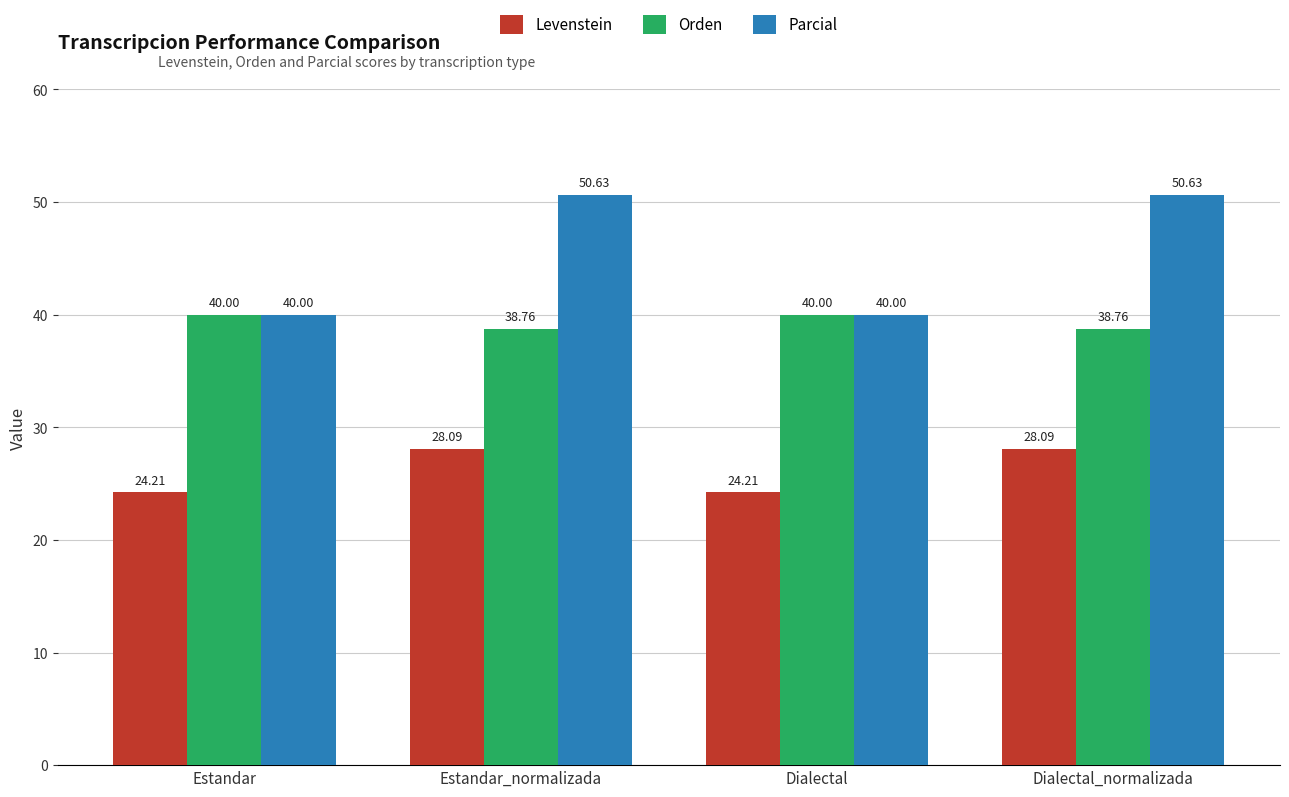

At how many categories does at least one series exceed 47?

2